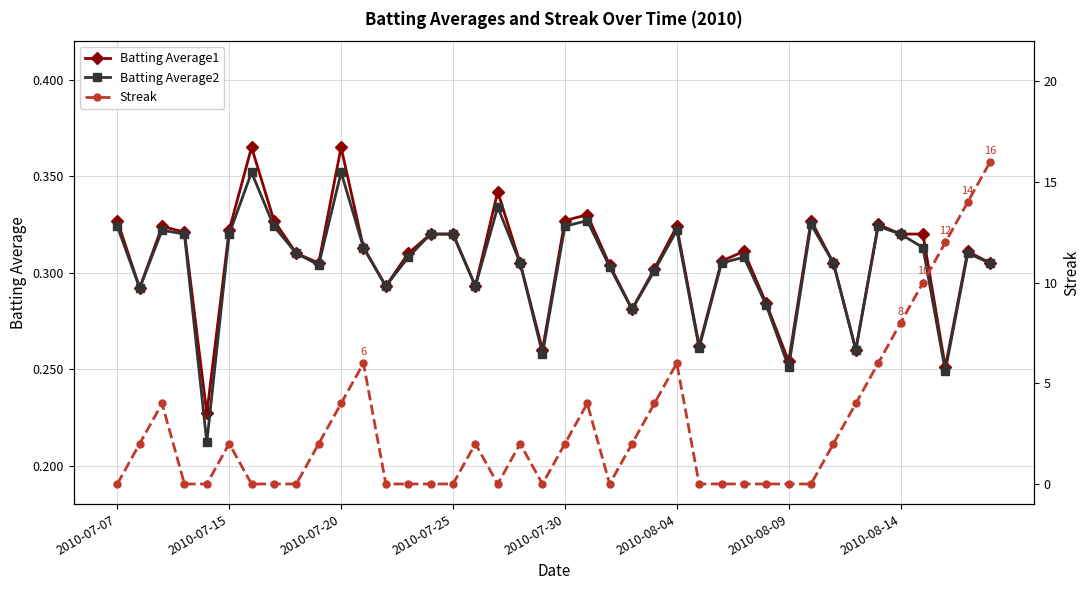

Is this an area chart (filled region under the line)?

No